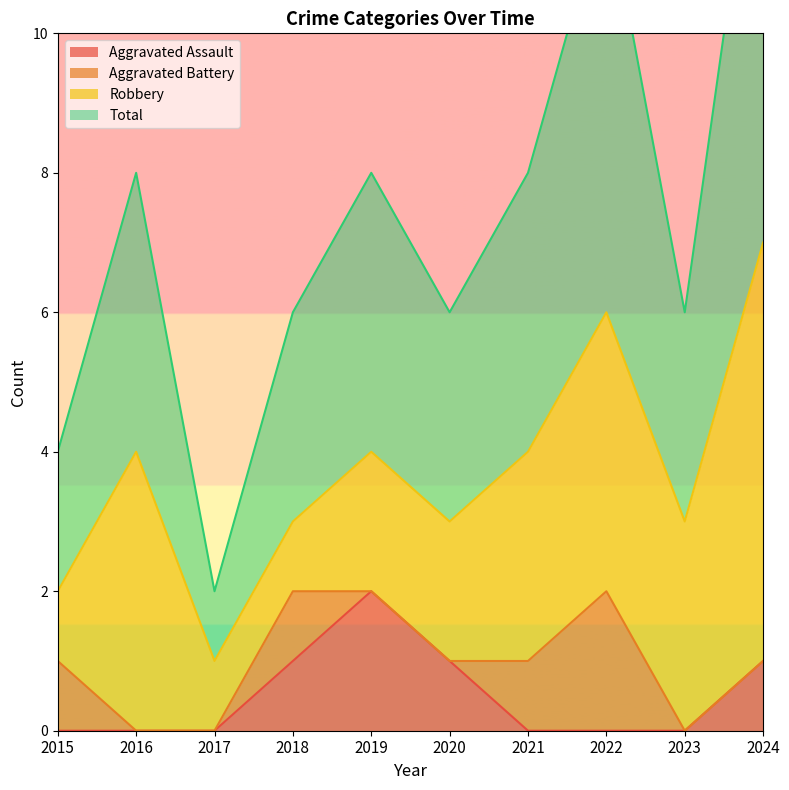

Is it true that Aggravated Assault equals 0 at 2021?

True